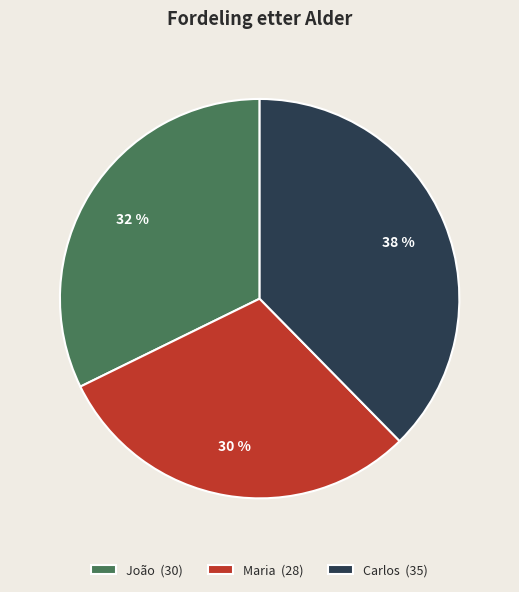

Combined, do João (30) and Carlos (35) account for over 50%?

Yes